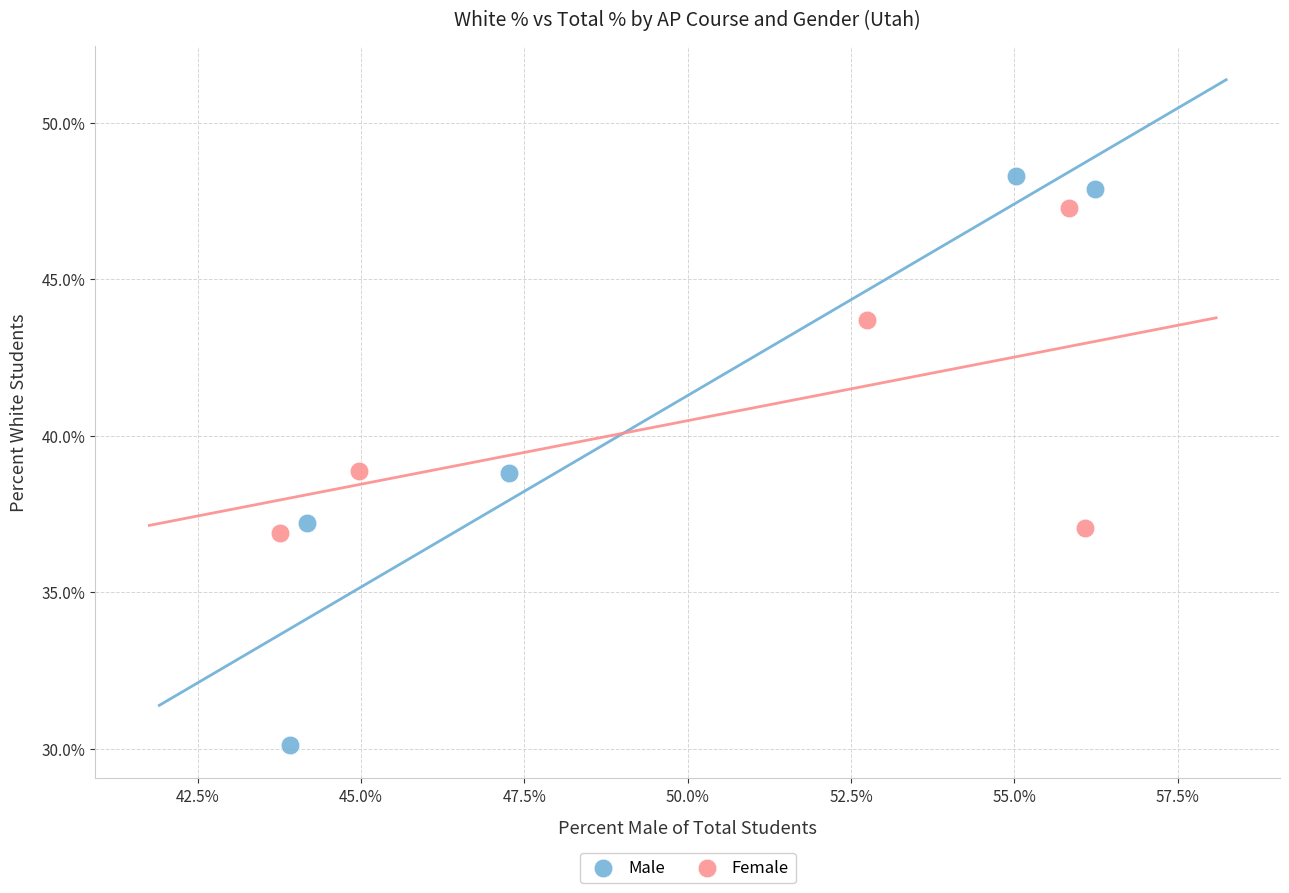

Which series has the widest spread of Y values?

Male